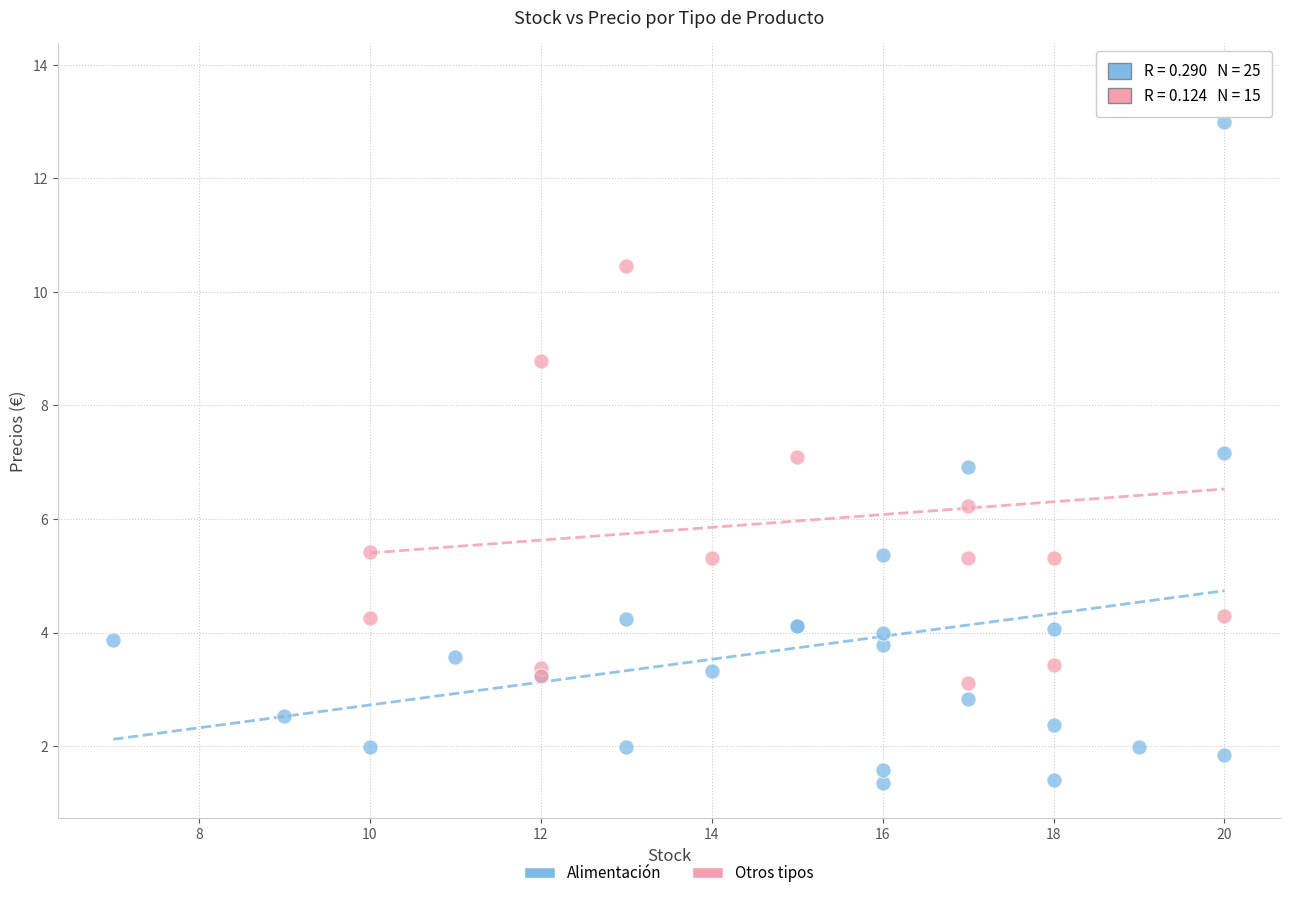

Which series reaches the minimum Y coordinate?

Alimentación